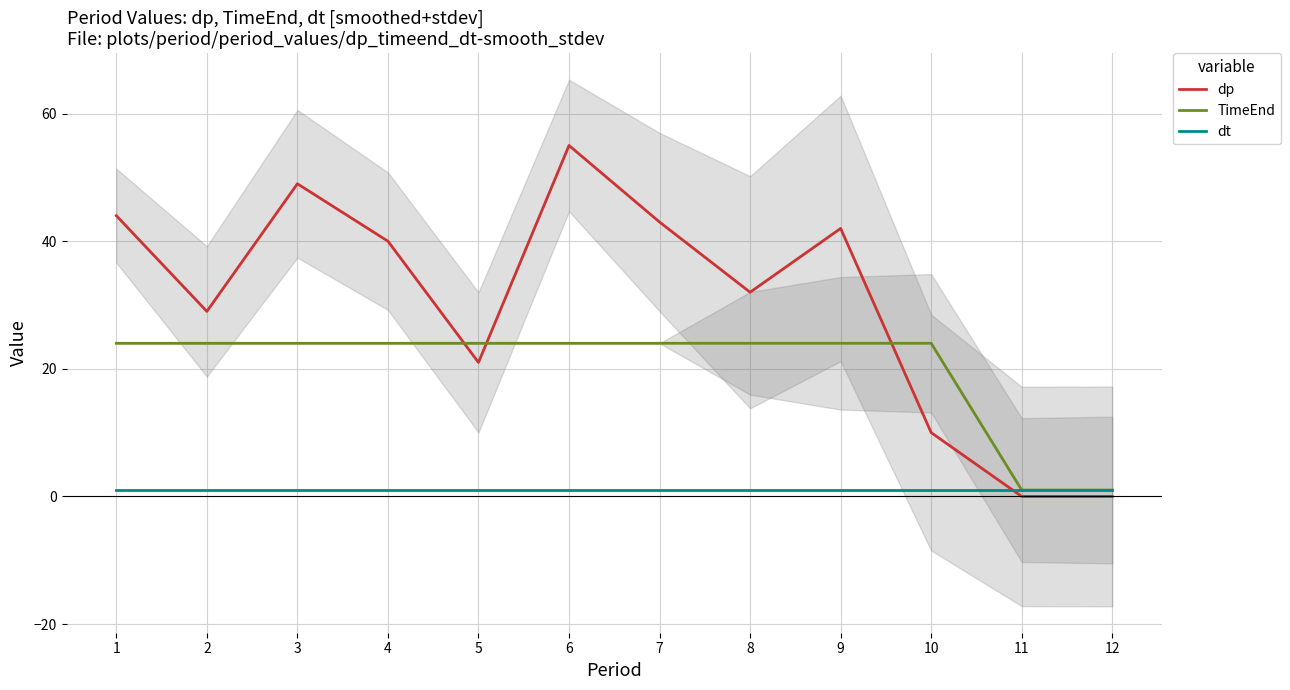

How many lines are shown in the chart?

3